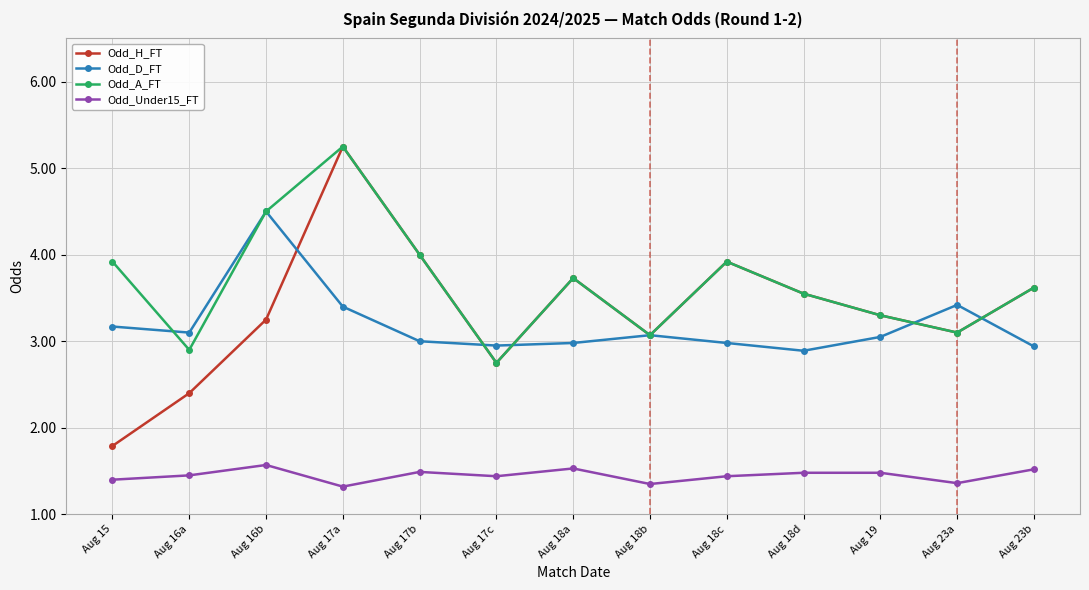

Which category has the highest value in the Odd_A_FT series?

Aug 17a